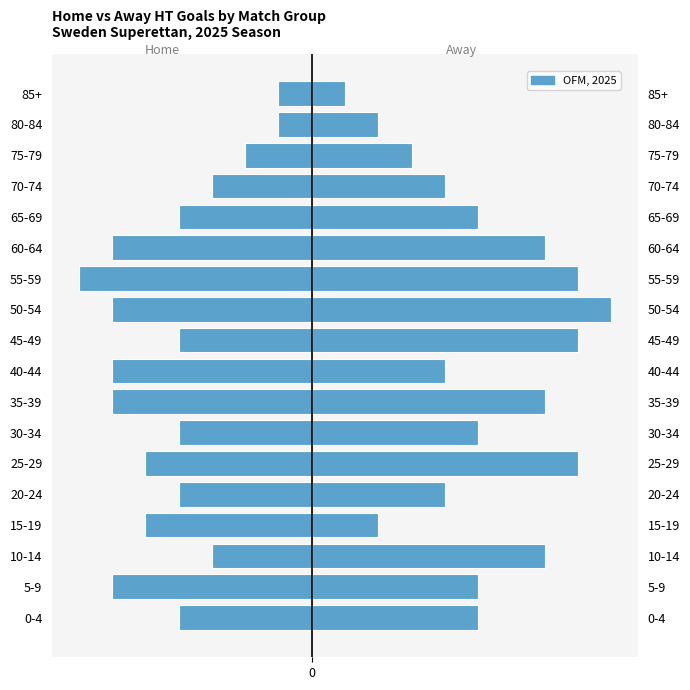

What is the value of the Away HT Goals bar at the 14th from the left?

5